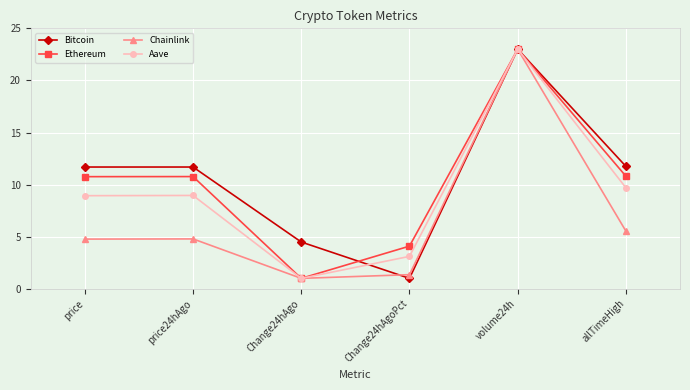

What are all the series names shown in the legend?

Bitcoin, Ethereum, Chainlink, Aave